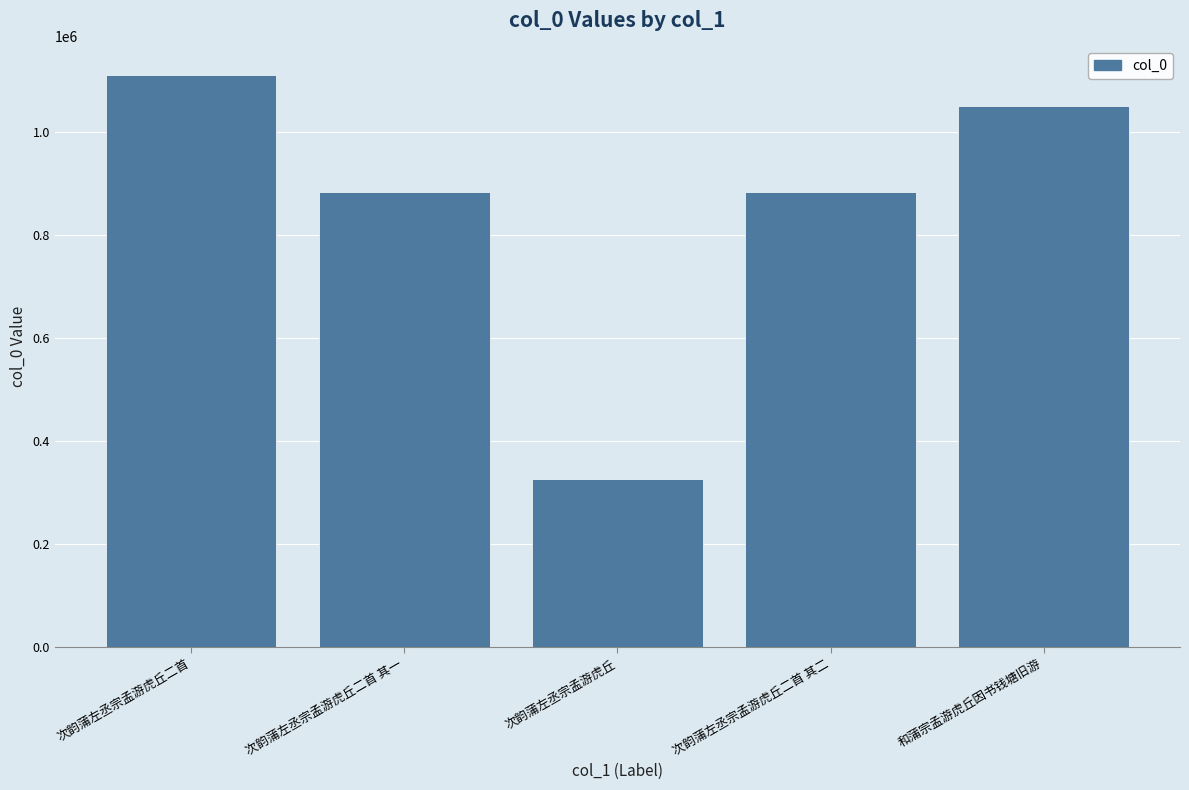

What is the smallest value displayed?

325948